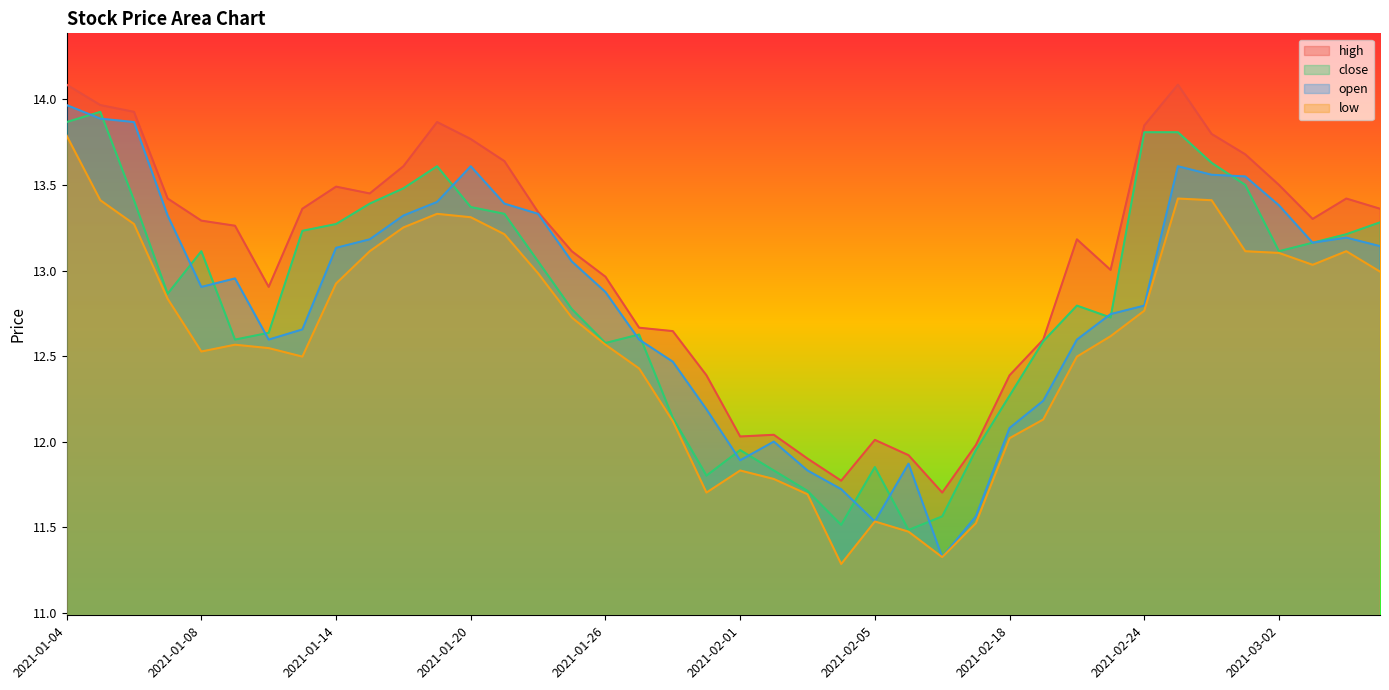

Which category has the highest value in the high series?

2021-01-04